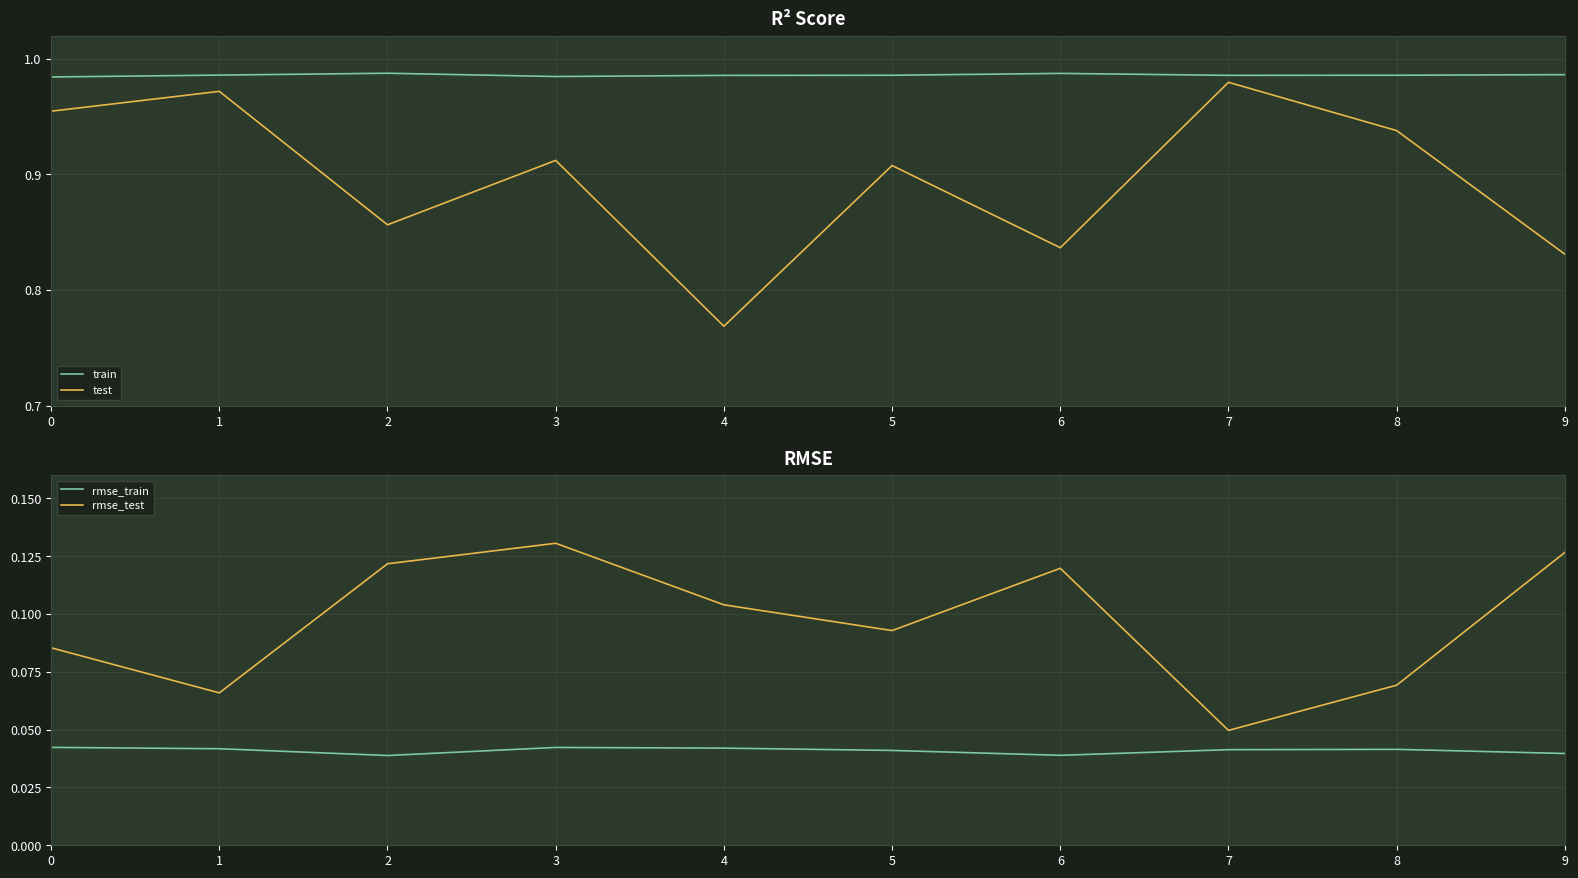

The rmse_test series shows 0.0 at 7. True or false?

True